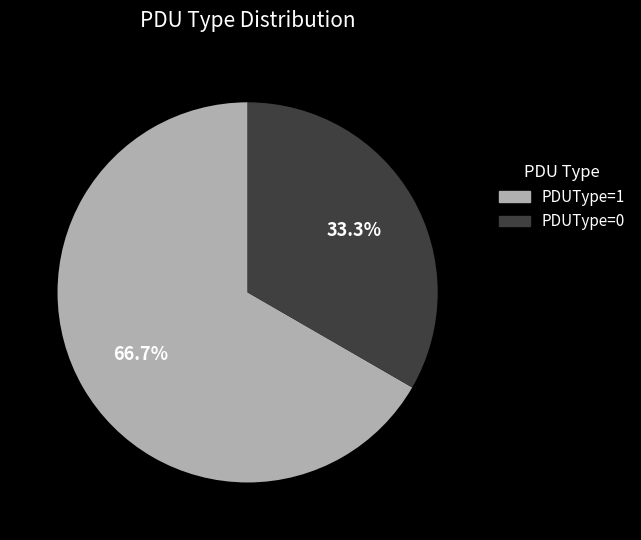

Approximately how many times larger is the value at PDUType=1 compared to PDUType=0?

2.0